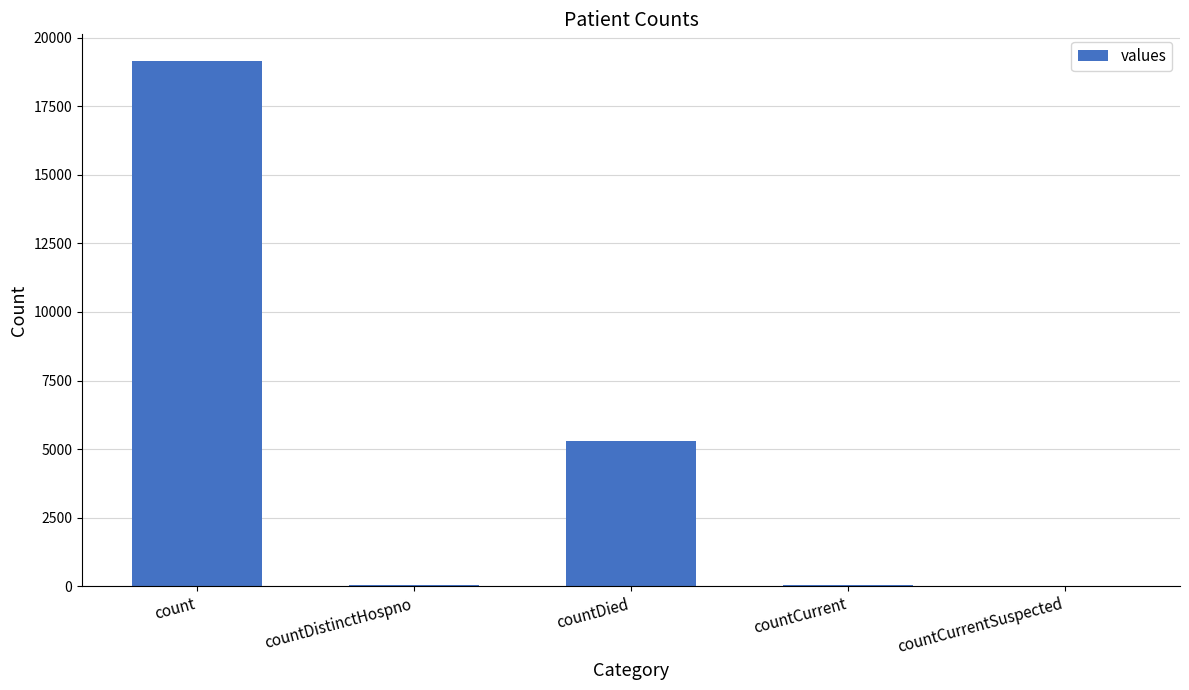

At which category does the chart reach its peak across all series?

count